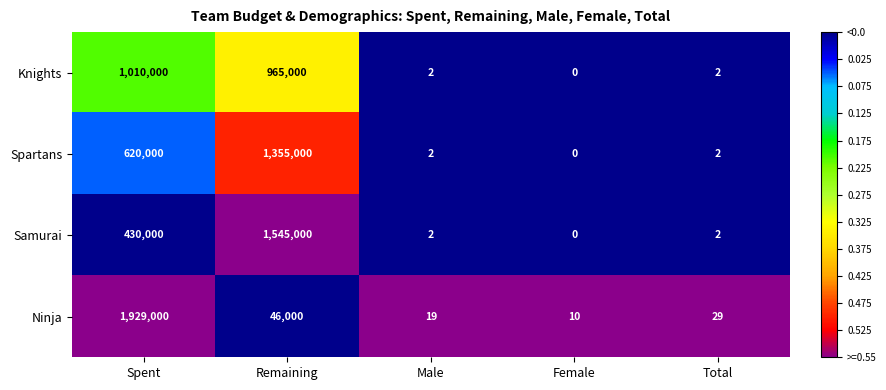

Reading left to right, extract all data points from this chart.

Knights: Spent=1010000	Remaining=965000	Male=2	Female=0	Total=2
Spartans: Spent=620000	Remaining=1355000	Male=2	Female=0	Total=2
Samurai: Spent=430000	Remaining=1545000	Male=2	Female=0	Total=2
Ninja: Spent=1929000	Remaining=46000	Male=19	Female=10	Total=29